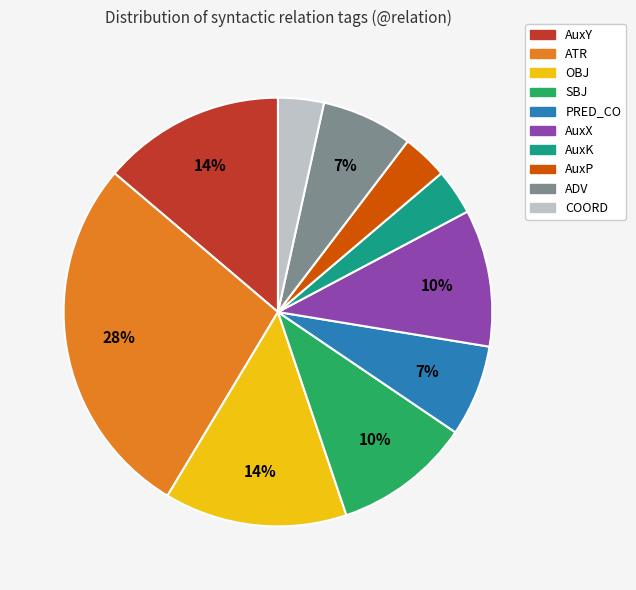

To the nearest percent, what is the average slice percentage?

10%